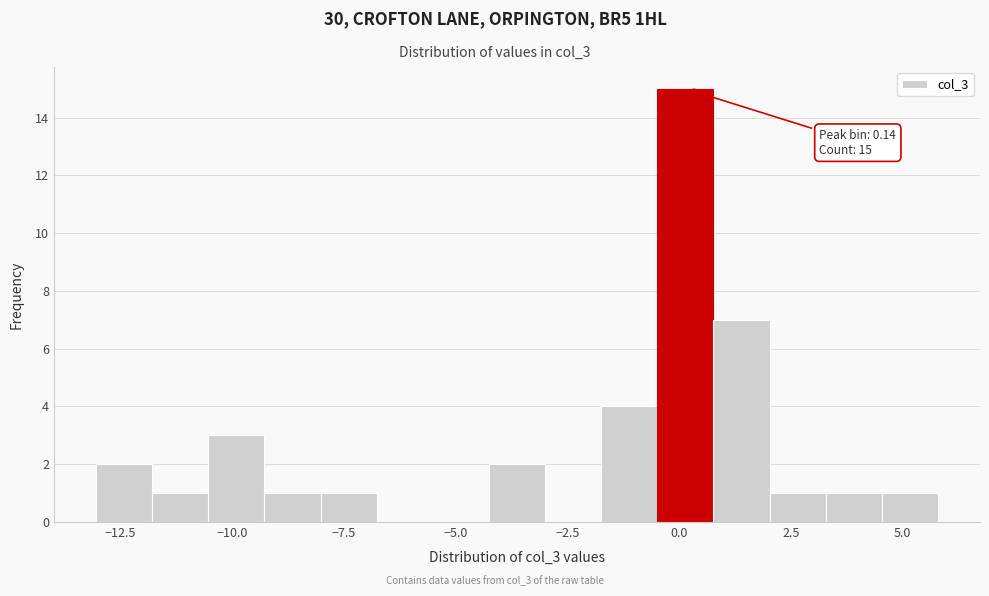

Around what value on the x-axis is the tallest bar? Give the approximate position of its centre, as read against the axis.

0.0